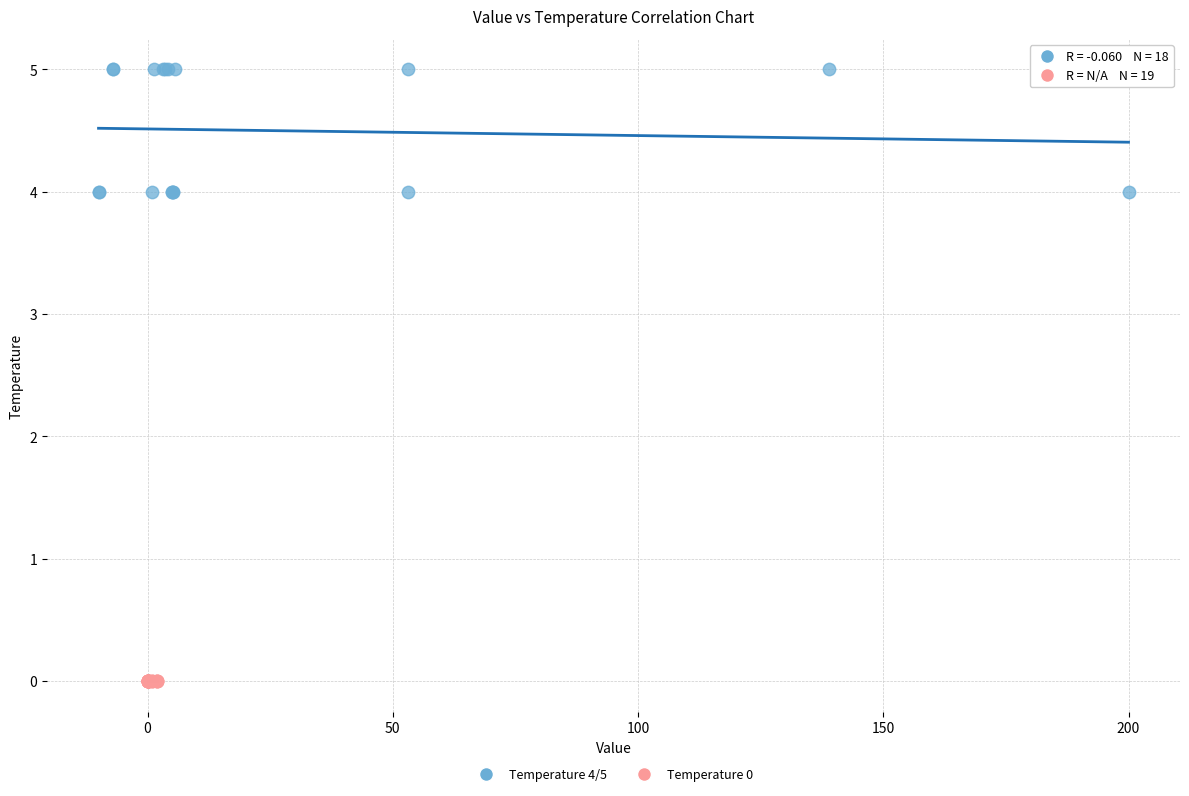

Which series reaches the maximum Y coordinate?

Temperature 4/5